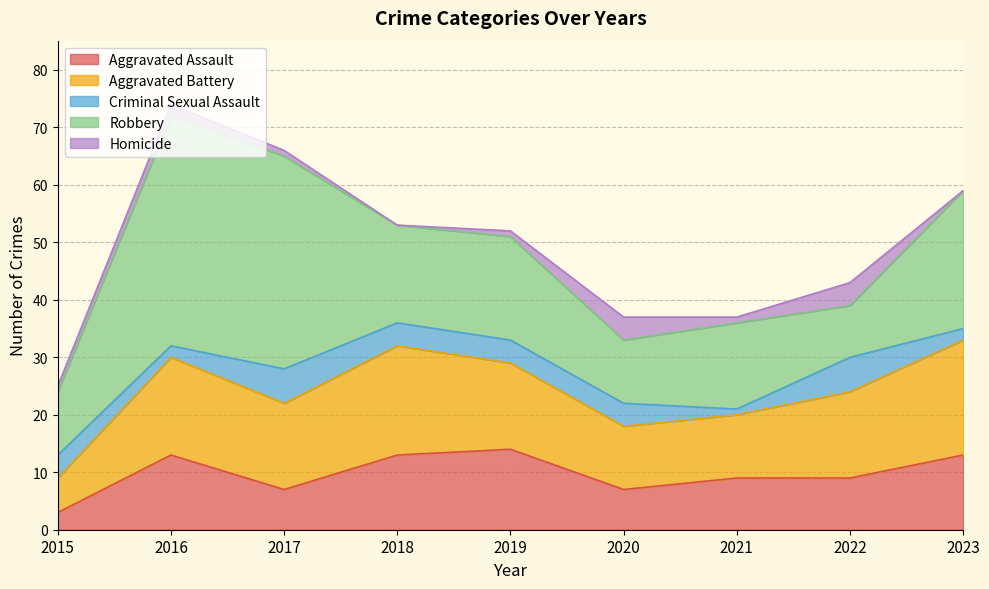

Count the Homicide values in the range 1 to 2.

5